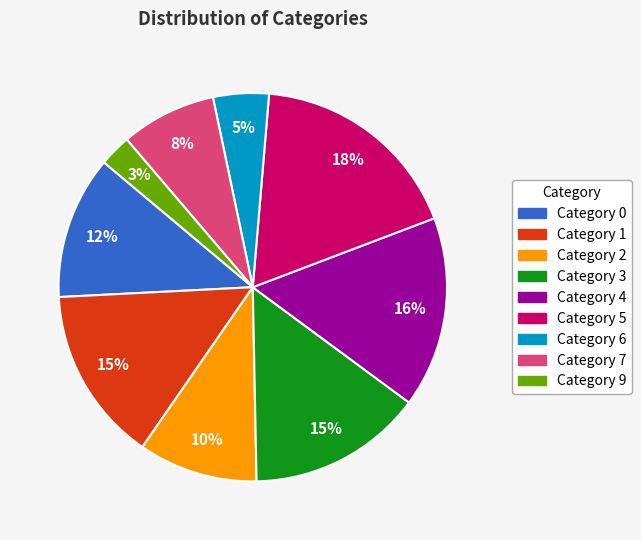

To the nearest percent, what percentage of the pie is Category 5?

18%